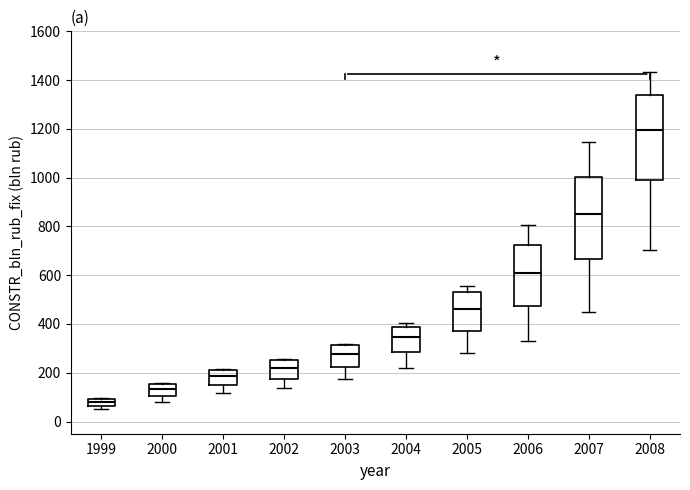

Which box has the lowest median line?

1999